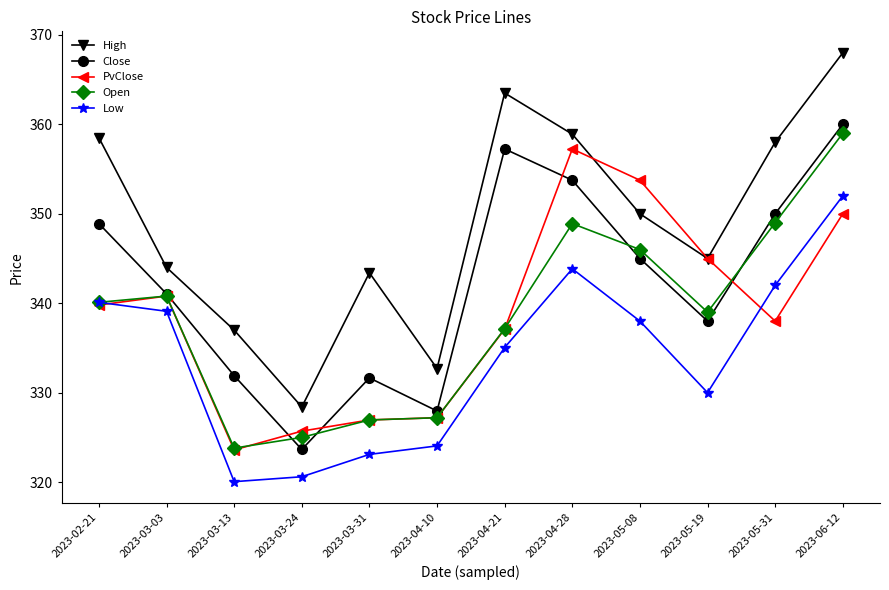

Where is the first local maximum for Close?

2023-03-31